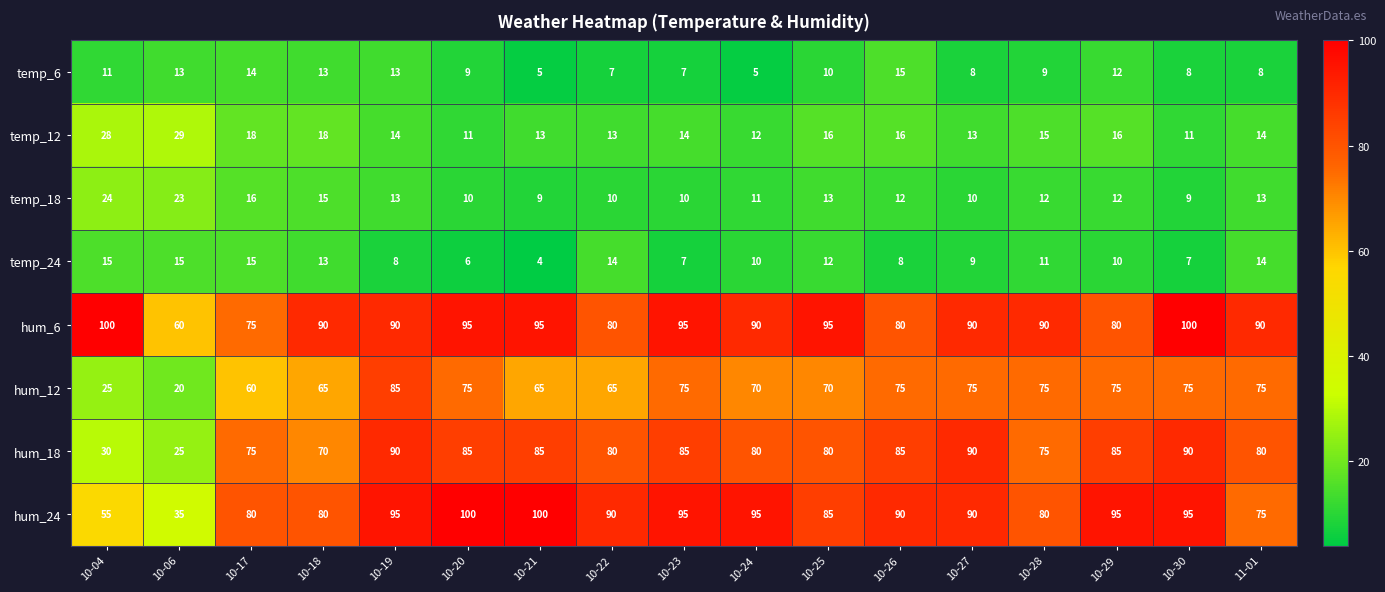

What is the difference between the highest and lowest values at 10-23?

88